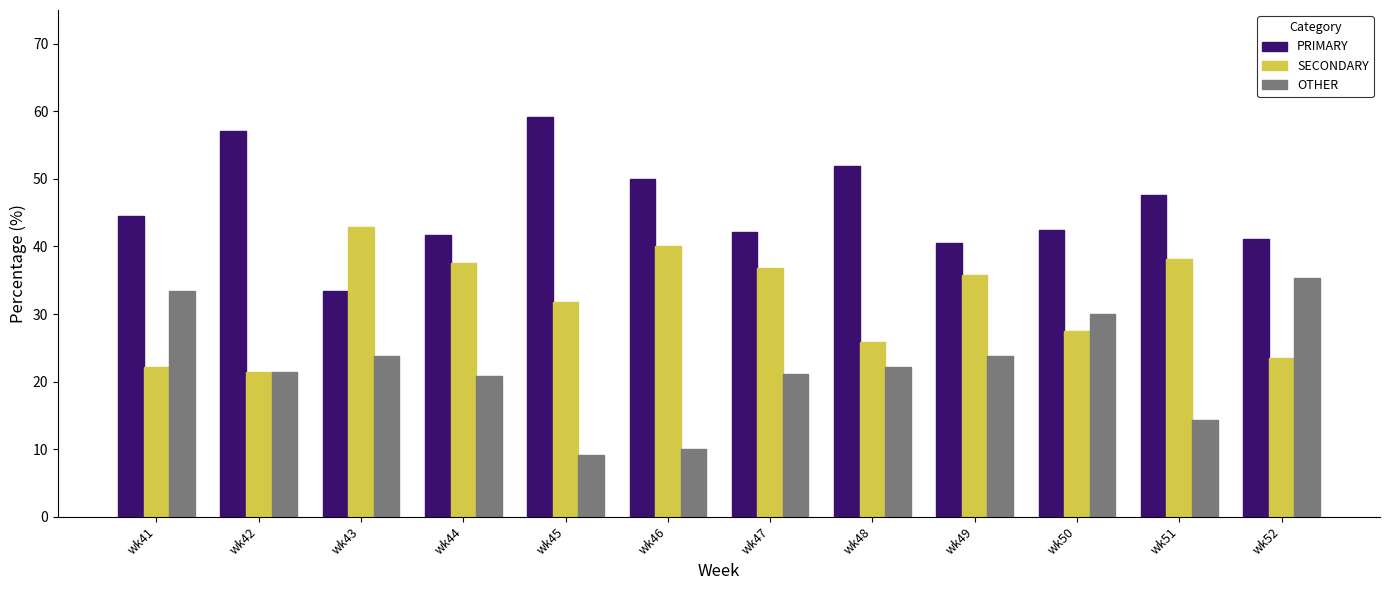

What is the spread (max minus min) of values at wk41?

22.2